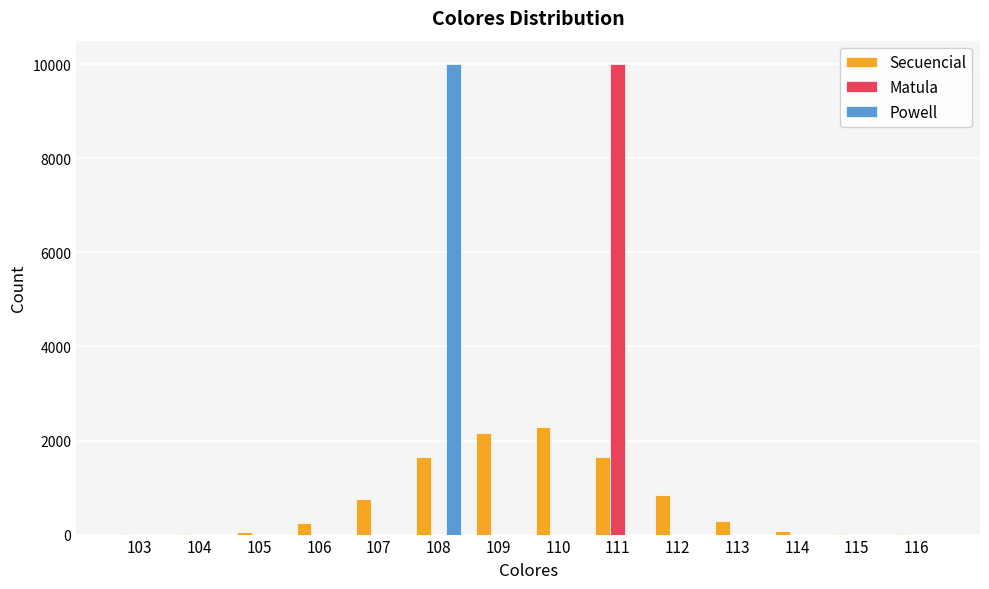

What are all the series names shown in the legend?

Secuencial, Matula, Powell